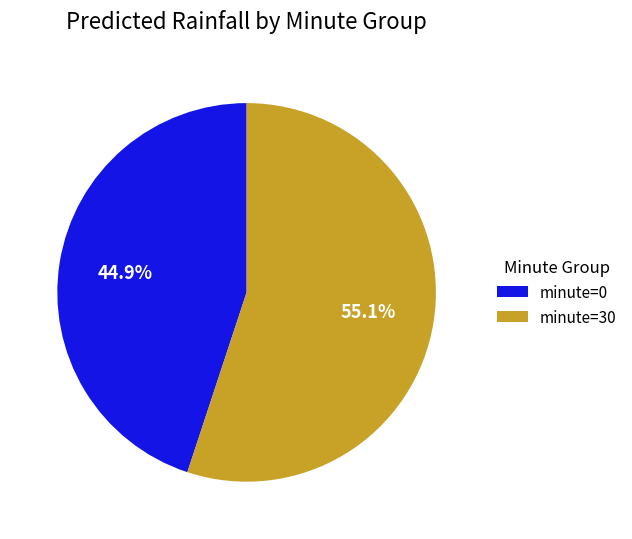

Combined, what portion of the pie is minute=30 and minute=0?

100.0%